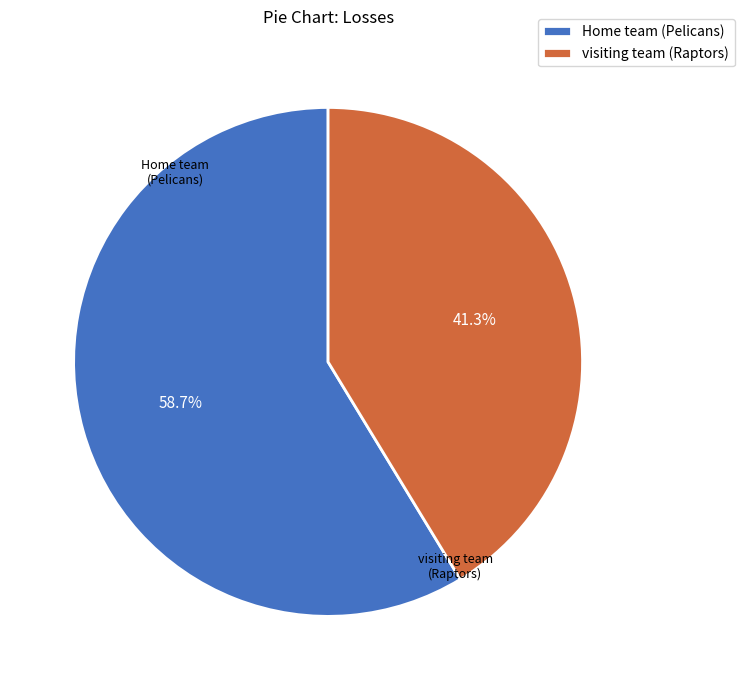

To the nearest percent, what portion does visiting team (Raptors) represent?

41%